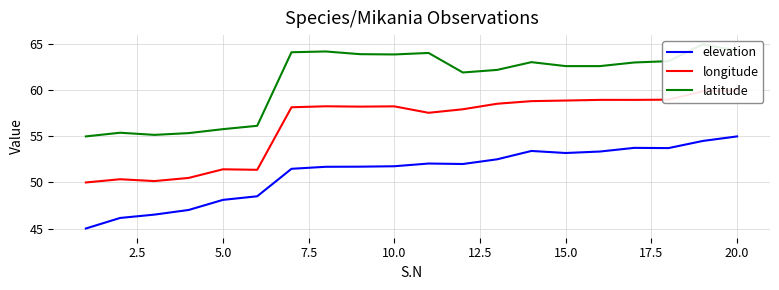

How many interior local valleys does the longitude series have?

5